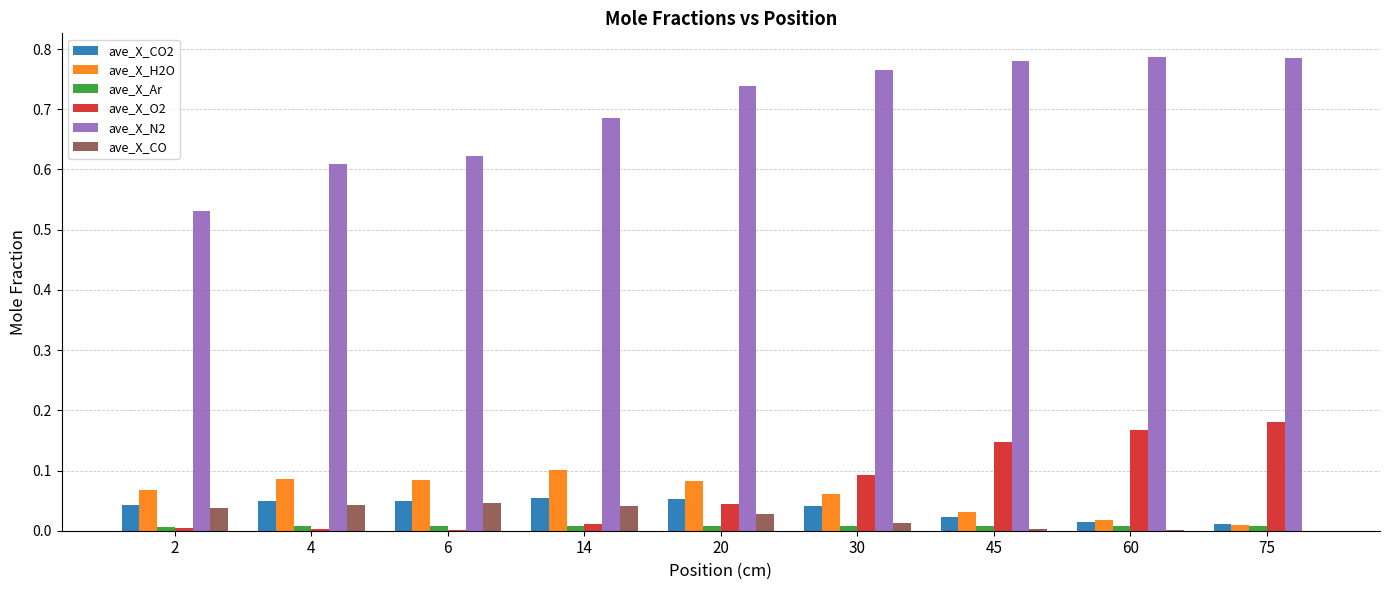

The value of ave_X_H2O at 75 is 0.0. True or false?

True